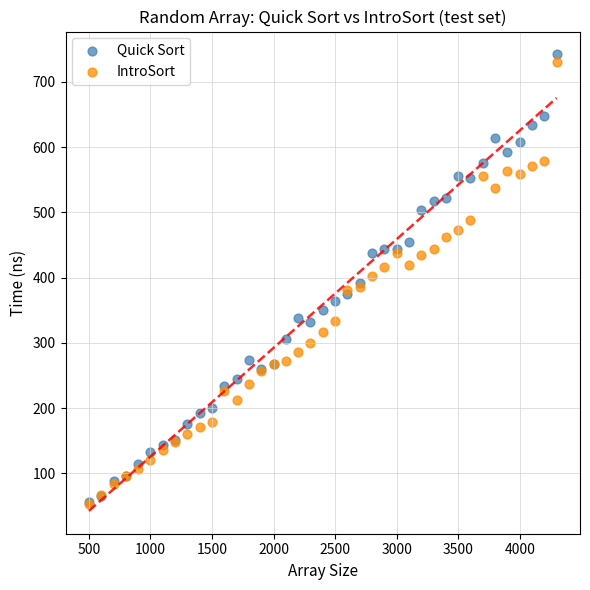

Which series has the widest spread of Y values?

Quick Sort